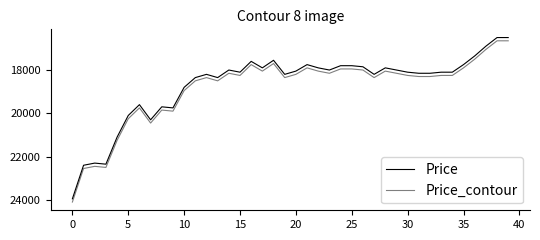

Is this an area chart (filled region under the line)?

No